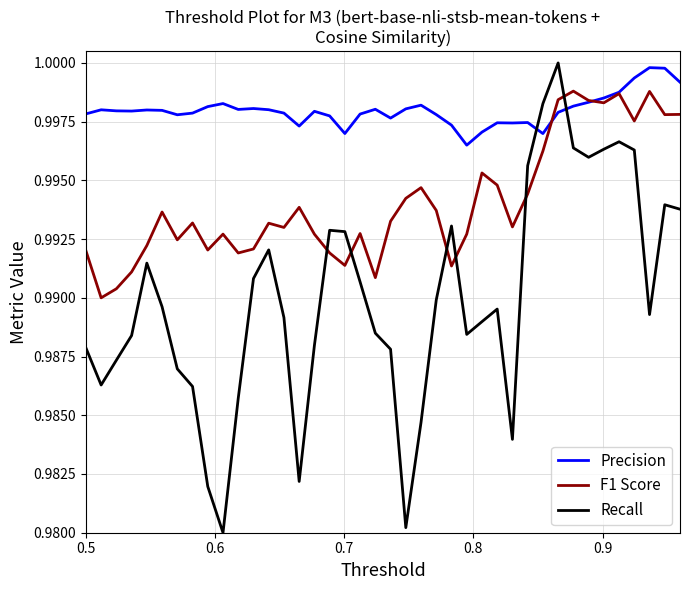

Does the chart display data point markers on the line(s)?

No